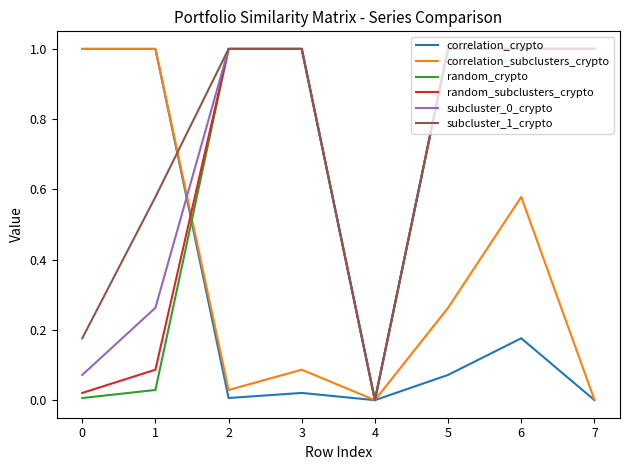

At which label is random_subclusters_crypto closest to 0?

4